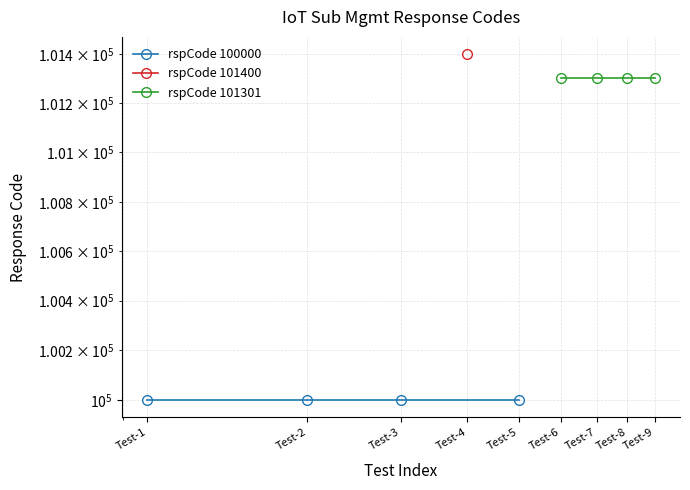

True or false: rspCode 100000 and rspCode 101301 intersect in this chart.

False